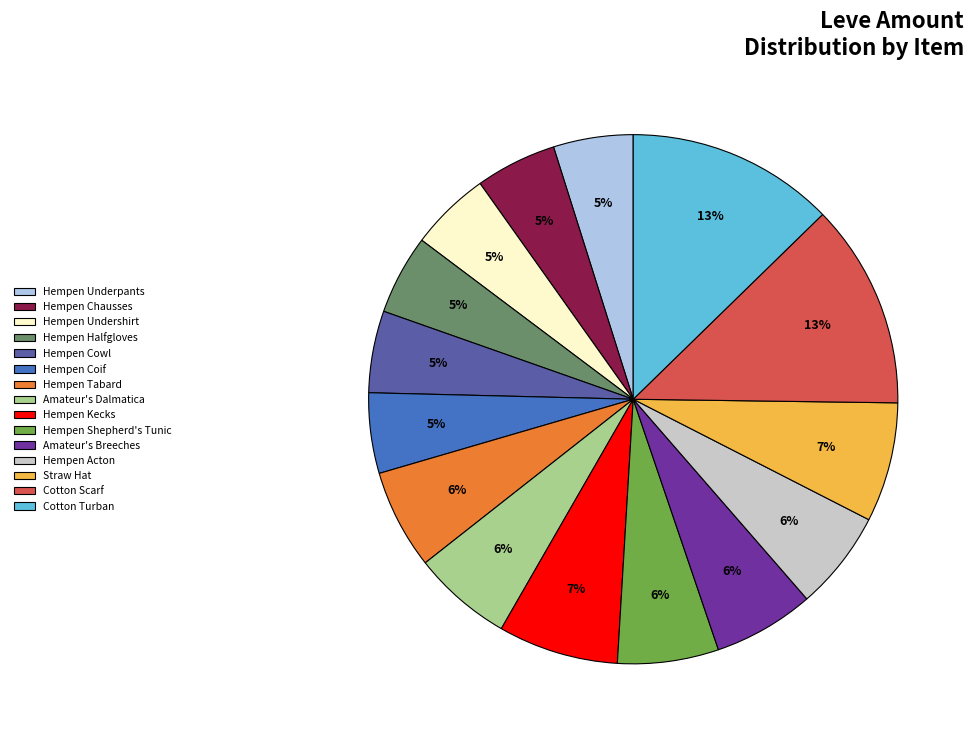

True or false: Cotton Scarf accounts for 25% of the total.

False